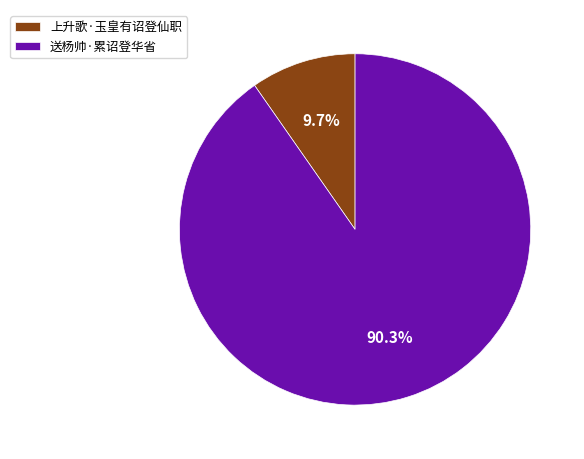

Does 送杨帅·累诏登华省 represent more than half of the total?

Yes